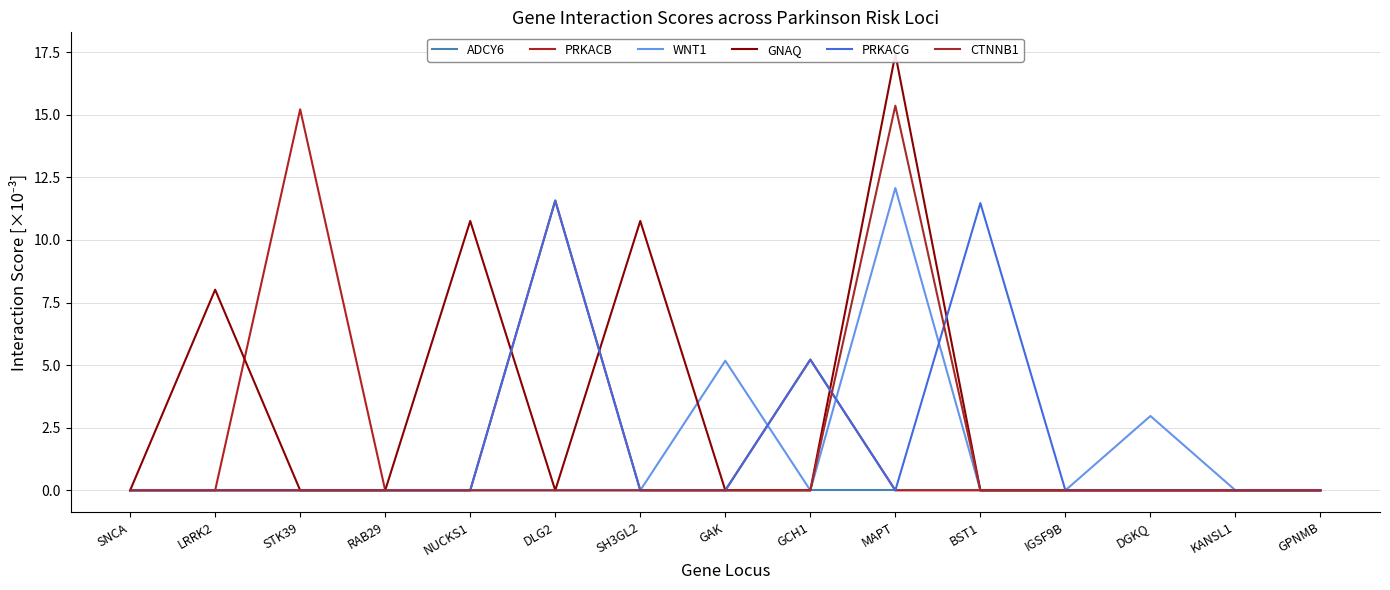

True or false: CTNNB1 has a value of 0.0 at SH3GL2.

True